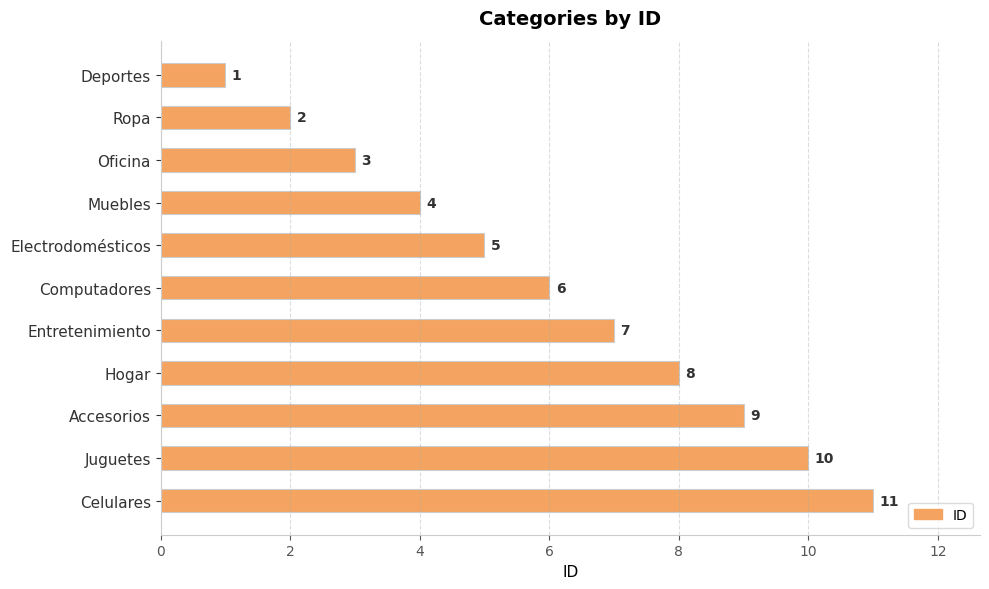

Approximately how many times larger is the value at Hogar compared to Juguetes?

0.8